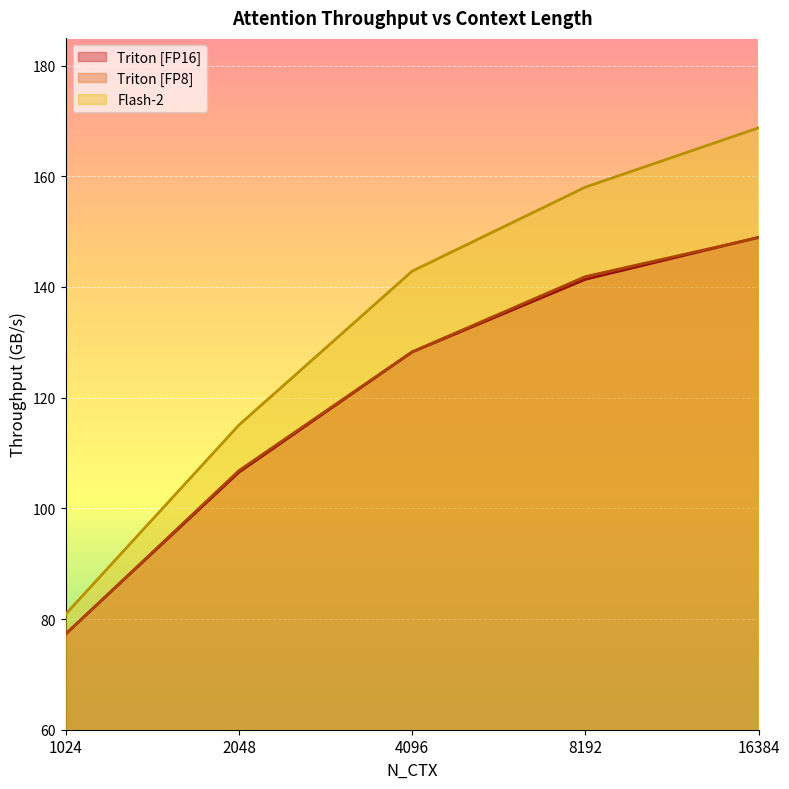

What are all the series names shown in the legend?

Triton [FP16], Triton [FP8], Flash-2